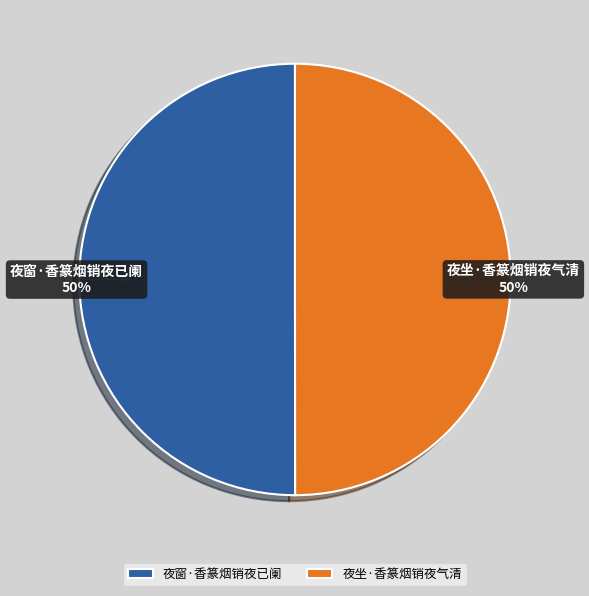

How many segments does this pie chart have?

2